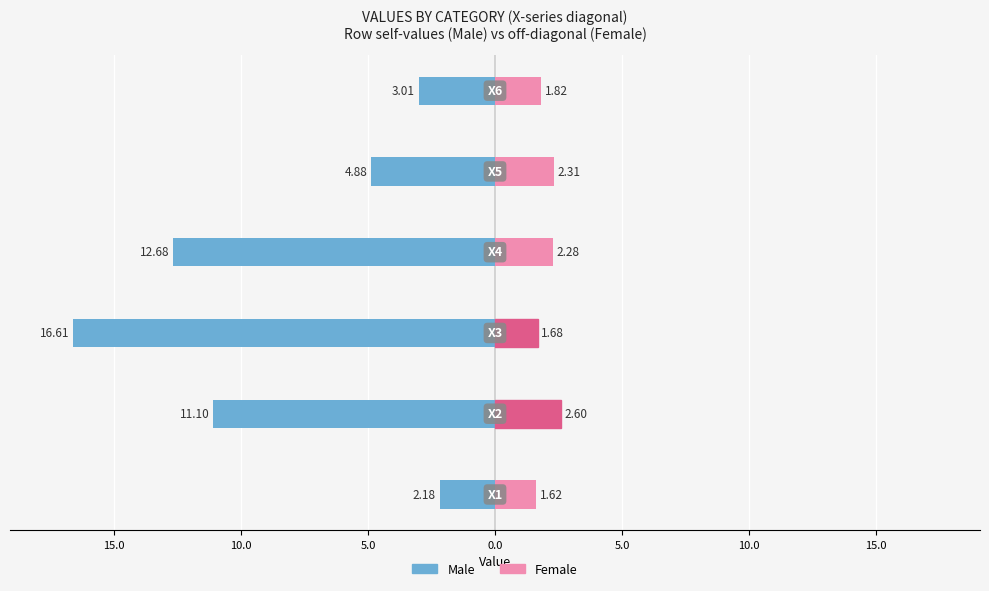

The value of Female at 5.0 is 2.3. True or false?

True